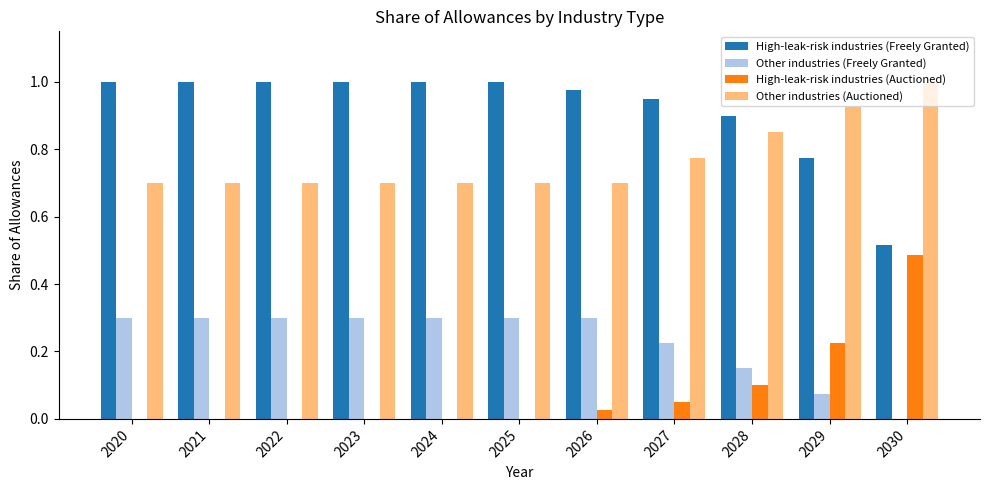

True or false: Other industries (Freely Granted) has a value of -0.1 at 2030.

False